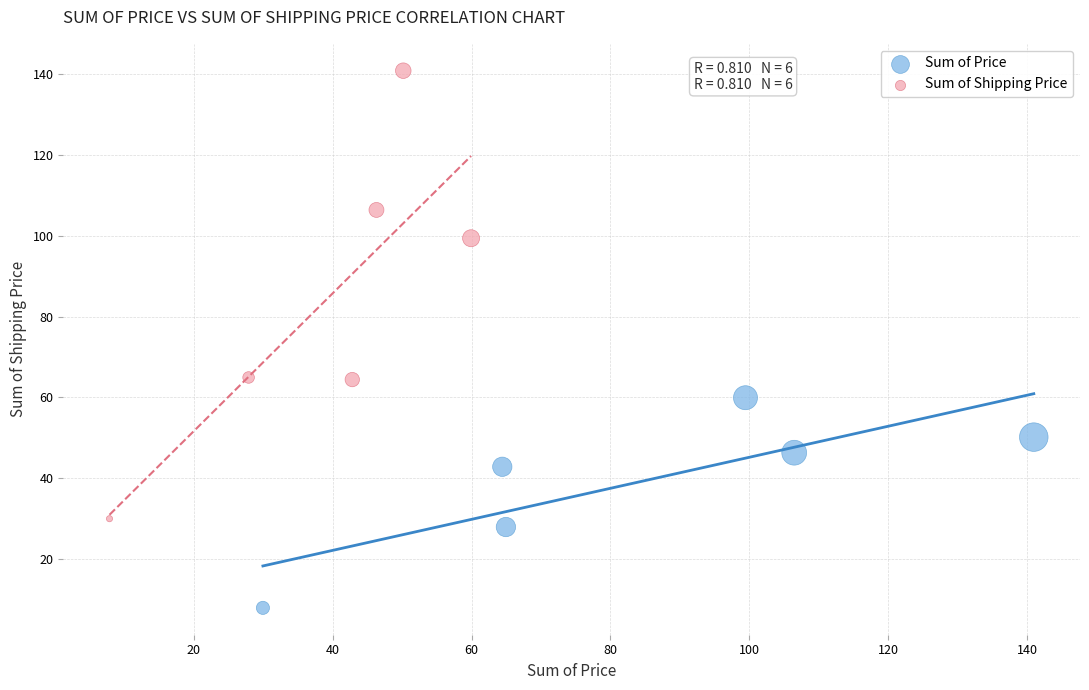

Which series contains the highest Y value?

Sum of Shipping Price